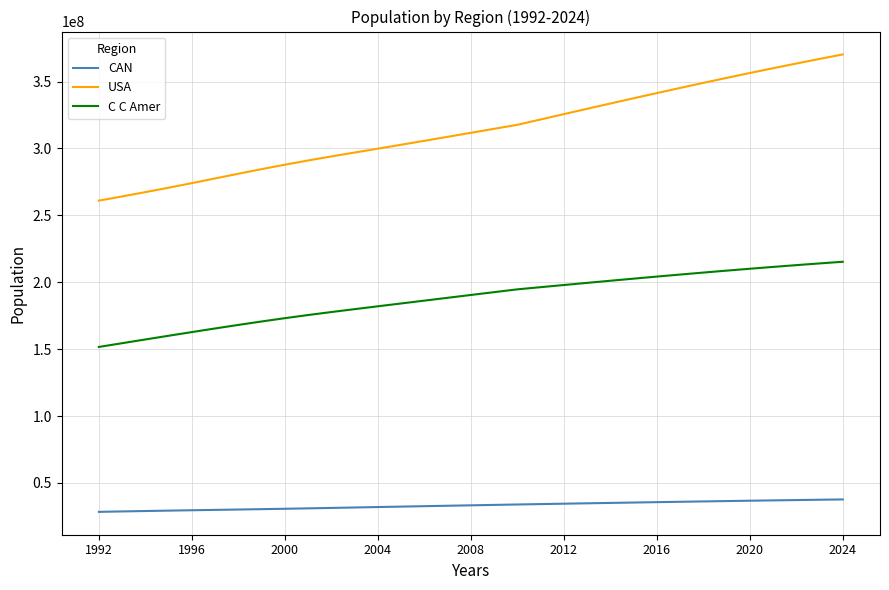

Which series has the largest range (max minus min)?

USA